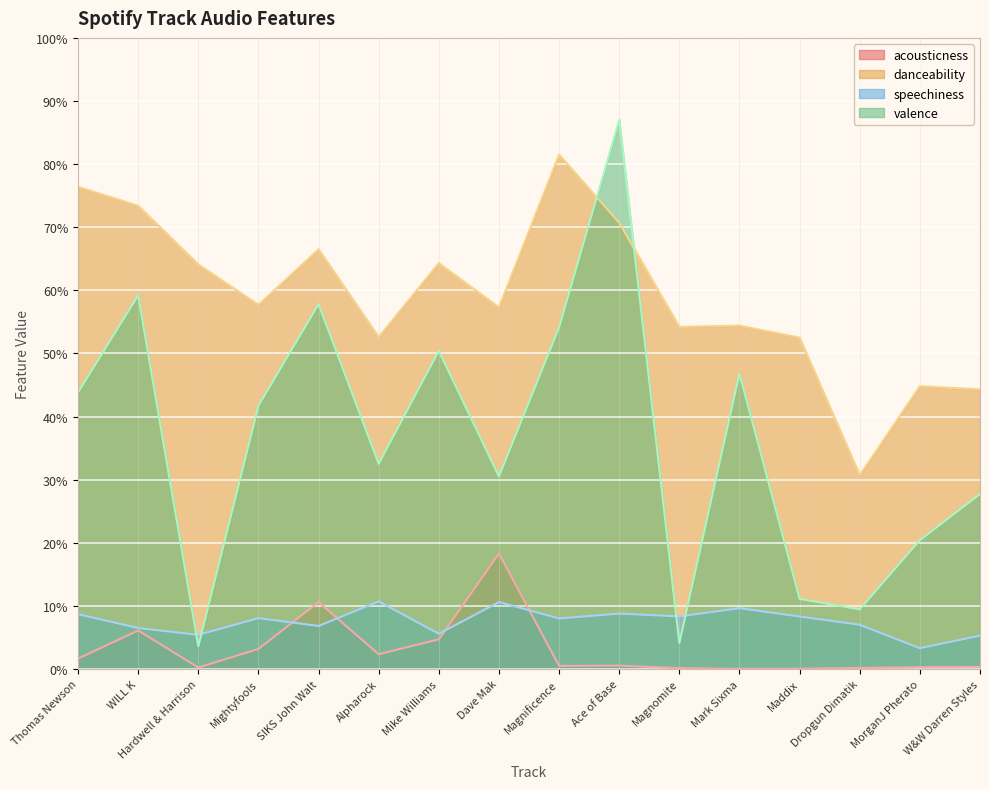

True or false: valence has a value of 0.3 at Dave Mak.

True